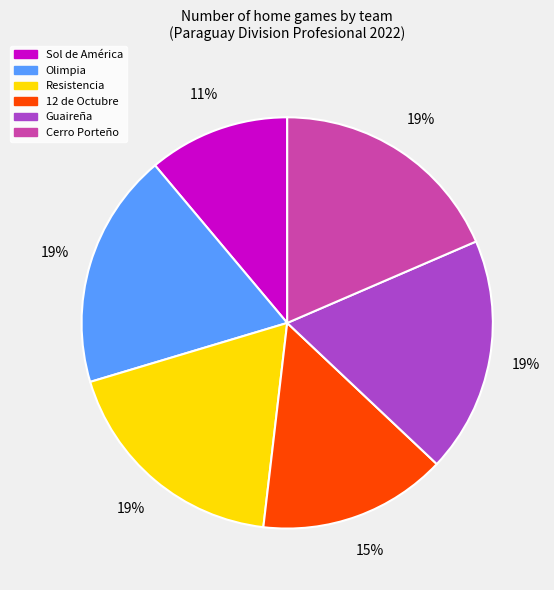

To the nearest percent, what is the average slice percentage?

17%